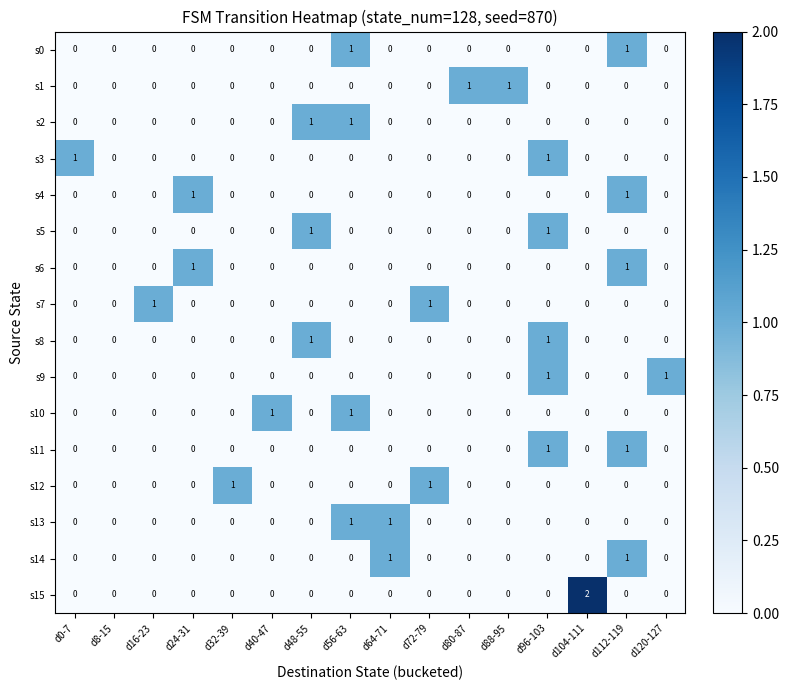

Count the number of categories in the chart.

16